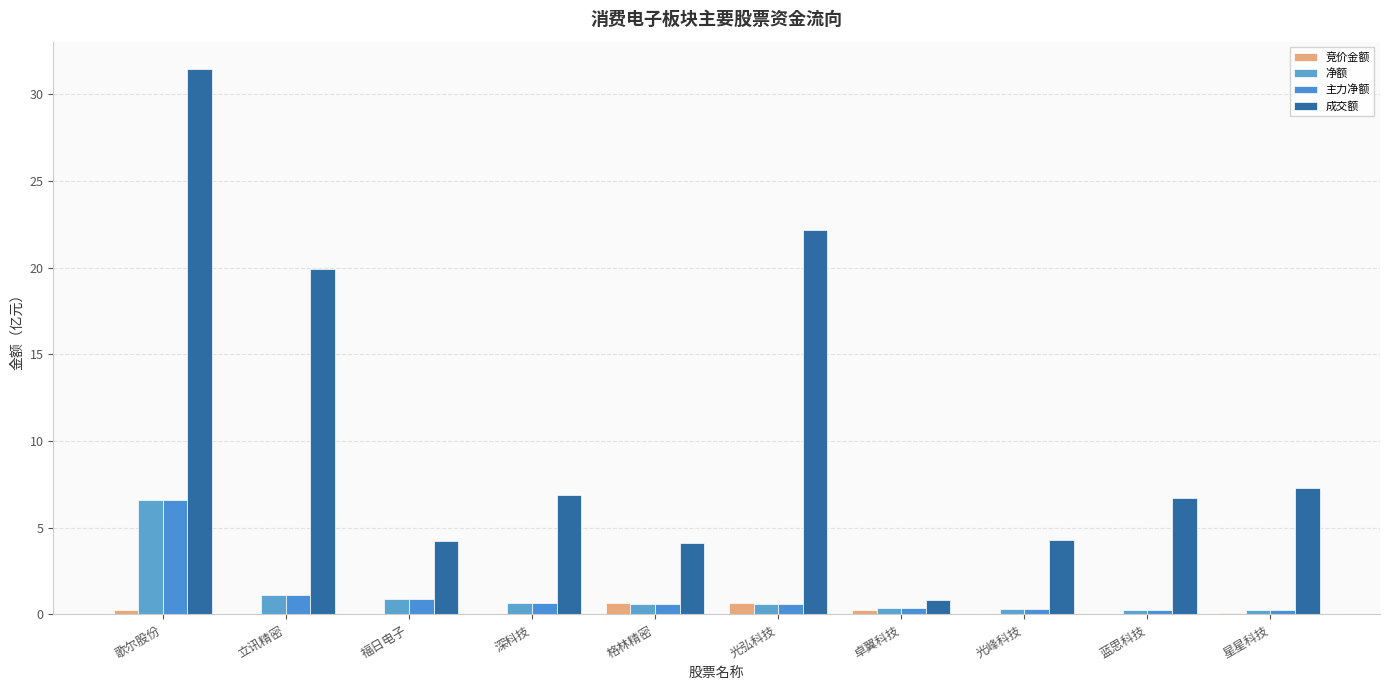

How many distinct data groups are displayed?

4